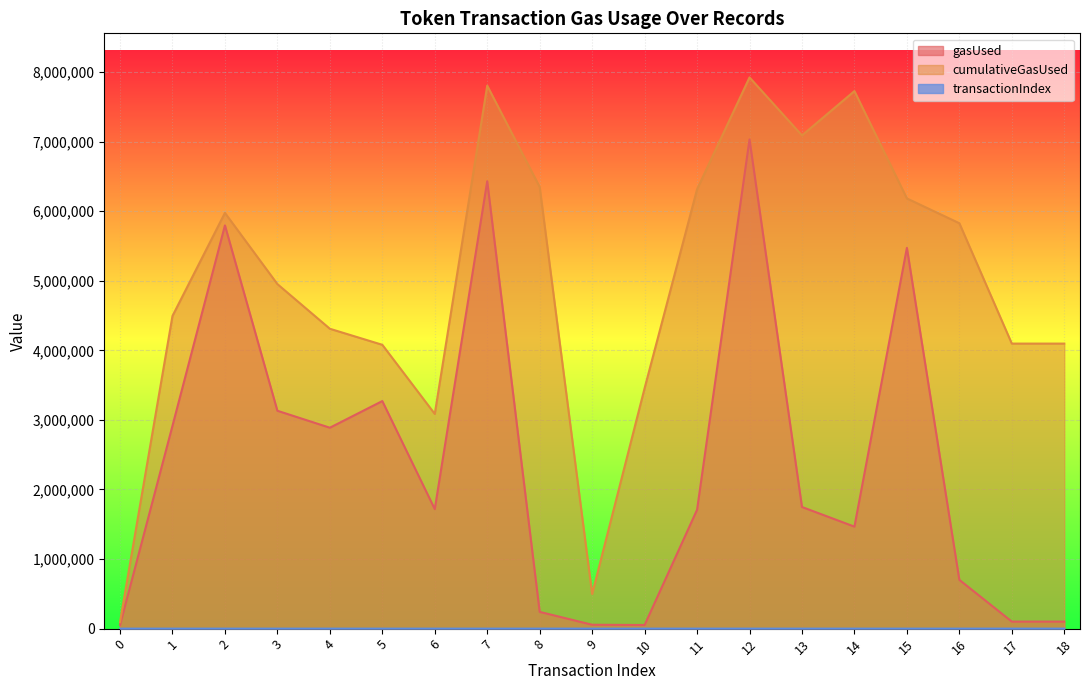

Where is transactionIndex nearest to the value 54?

16